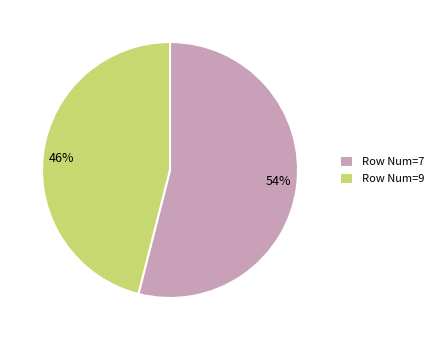

Does any single category account for the majority?

Yes